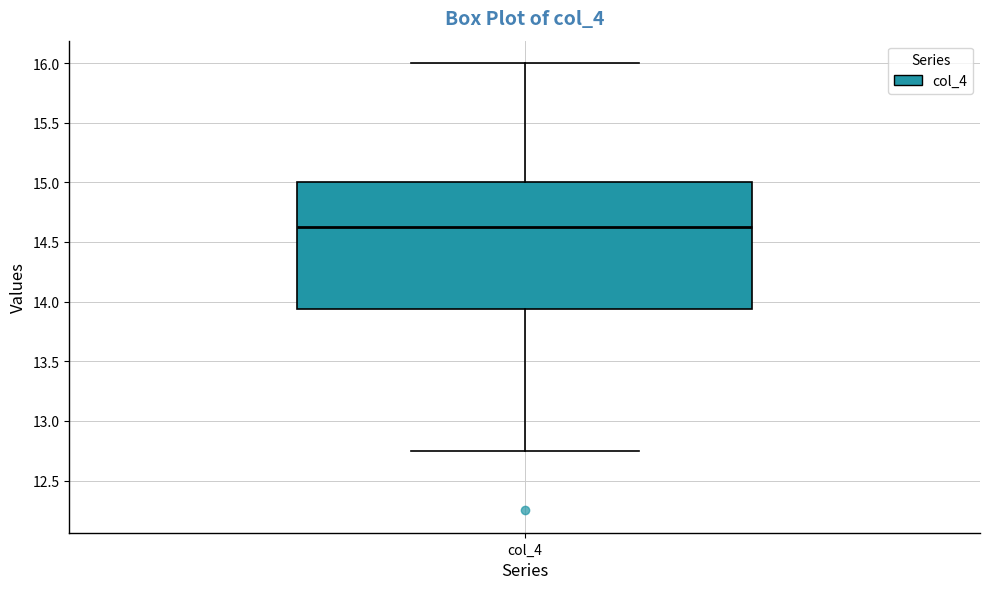

Where is the upper edge of the box for col_4 on the y-axis? The values are not printed on the chart, so give them approximately, as read against the axis.

15.00